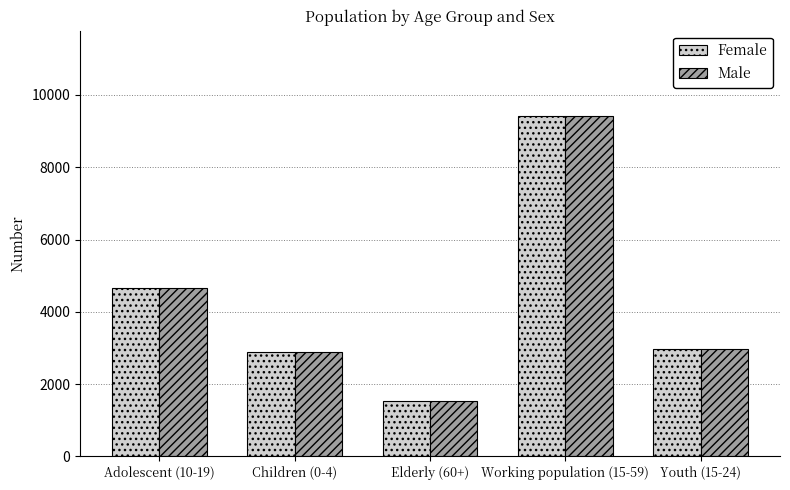

Which label corresponds to the largest value in the chart?

Working population (15-59)